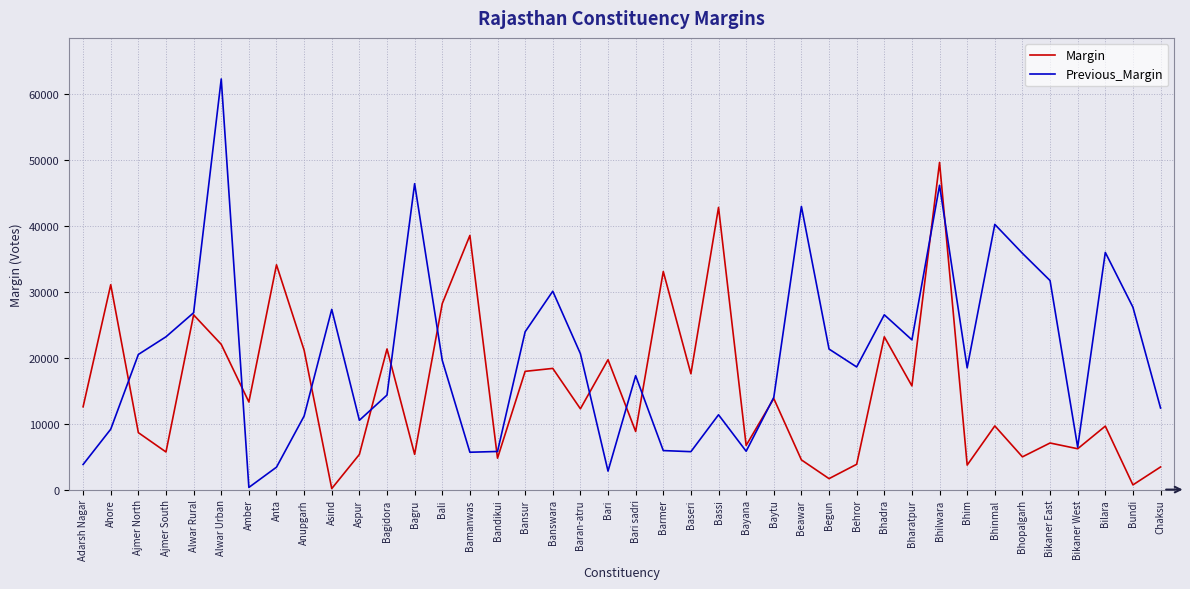

Which series has the largest range (max minus min)?

Previous_Margin